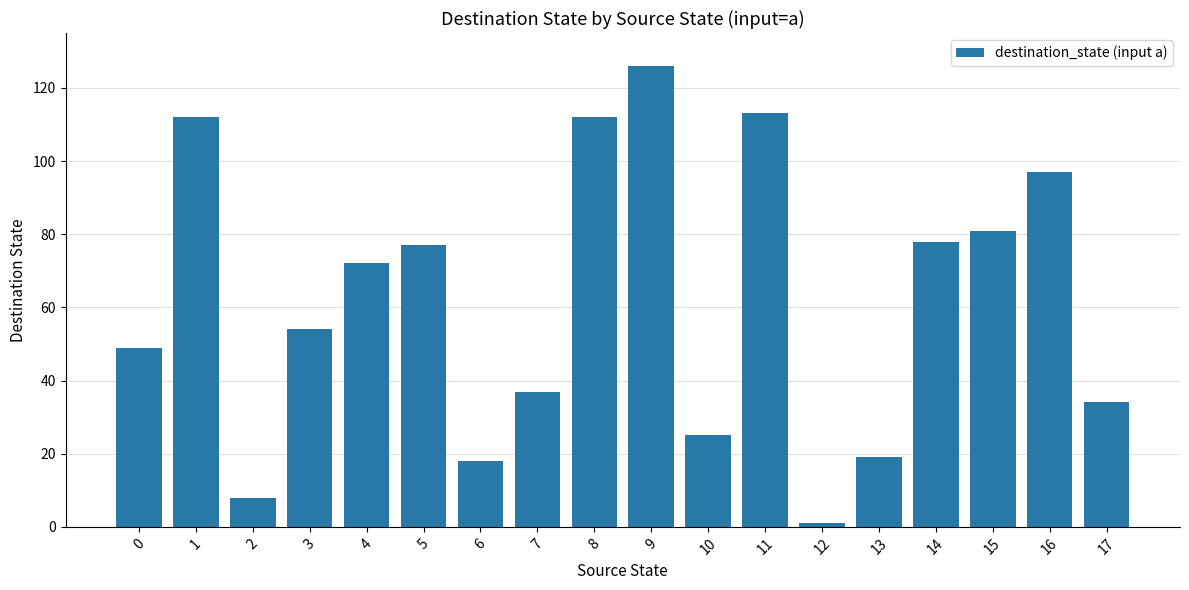

Which category has the lowest value across all series?

12